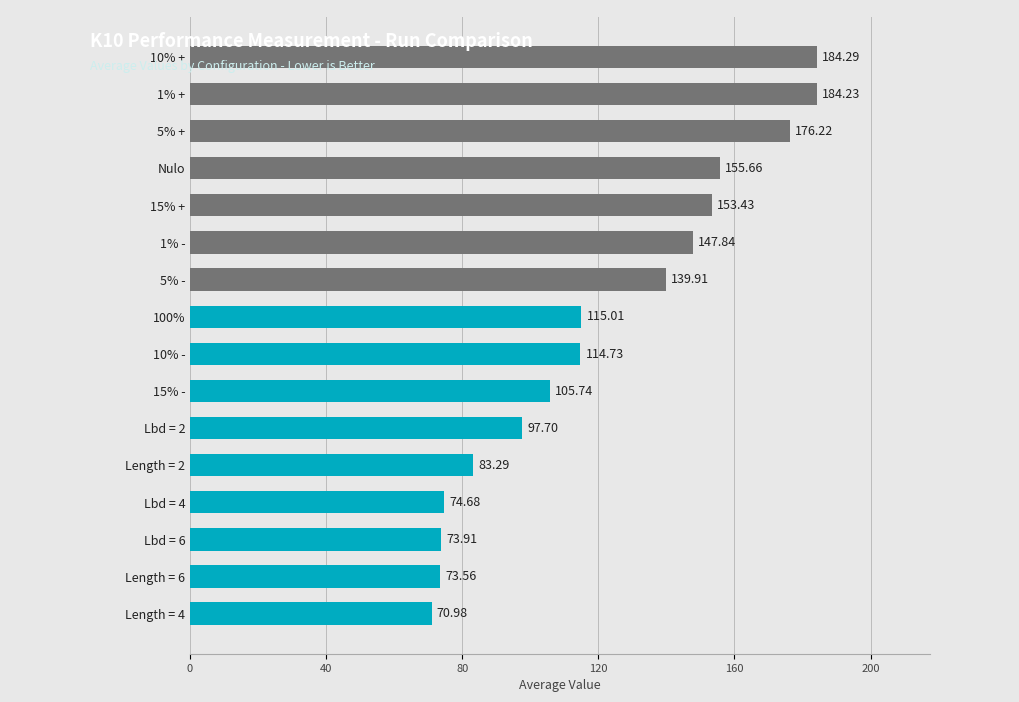

At which label is the value closest to 127?

100%